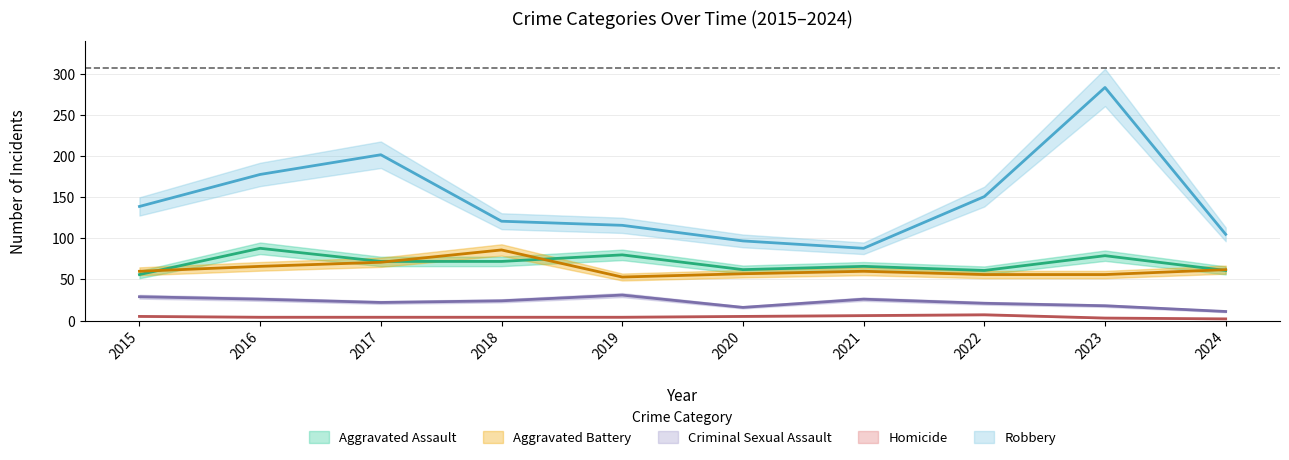

How many data points in Aggravated Battery are less than 60?

4